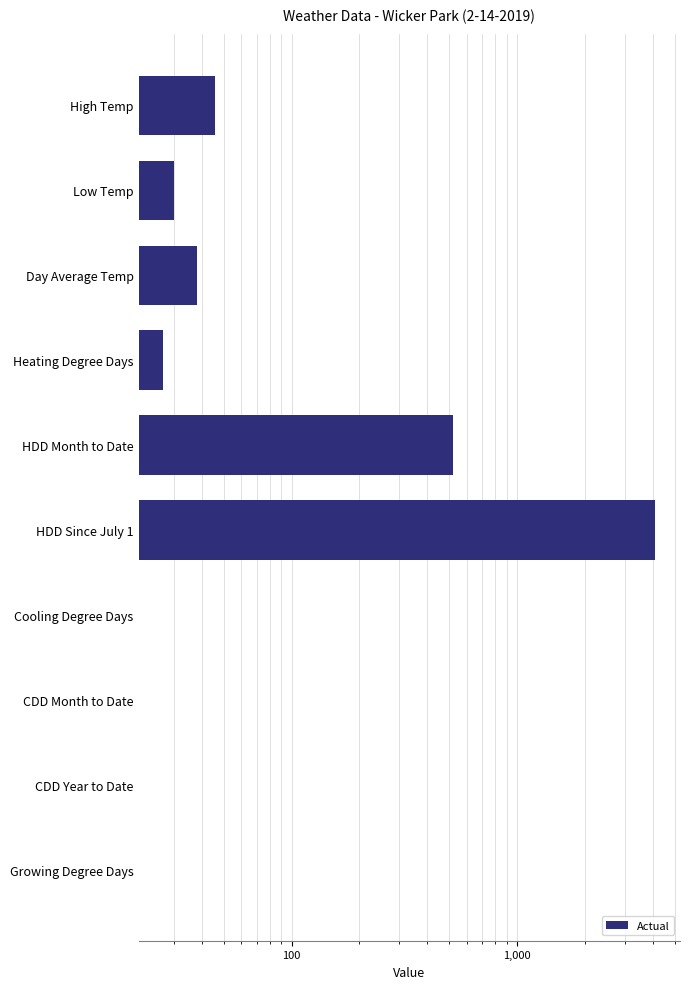

Reading left to right, transcribe all the data shown in this chart.

46	30	38	27	518	4096	0	0	0	0